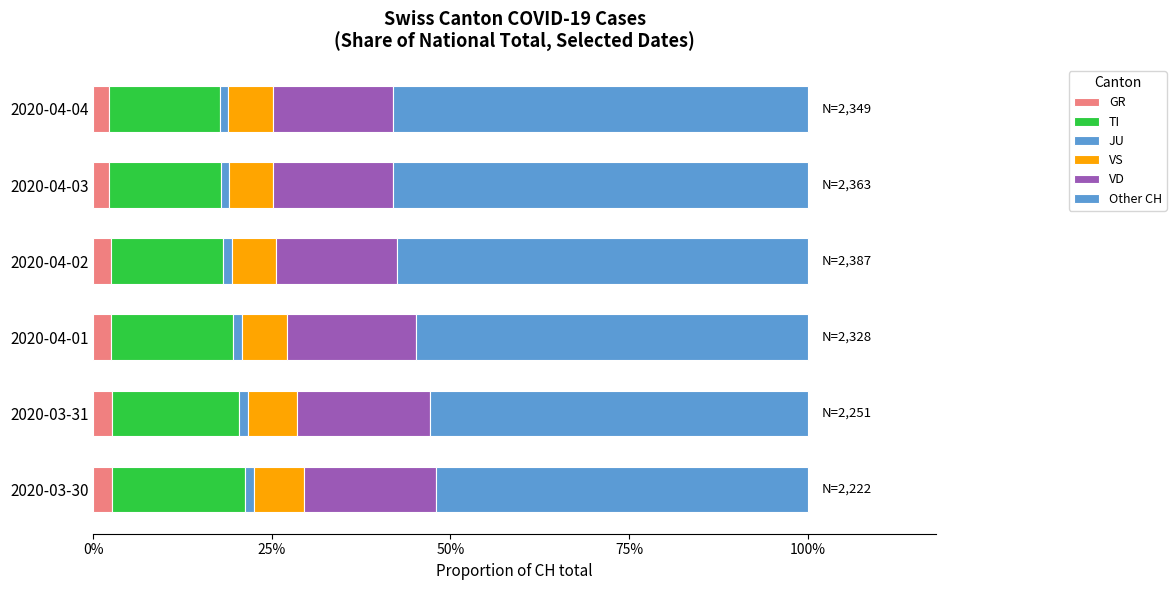

Which series has the widest spread of values?

Other CH